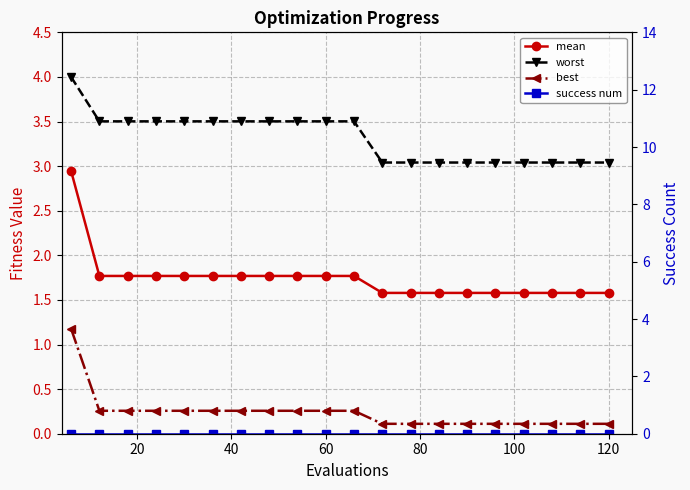

What are all the series names shown in the legend?

mean, worst, best, success num